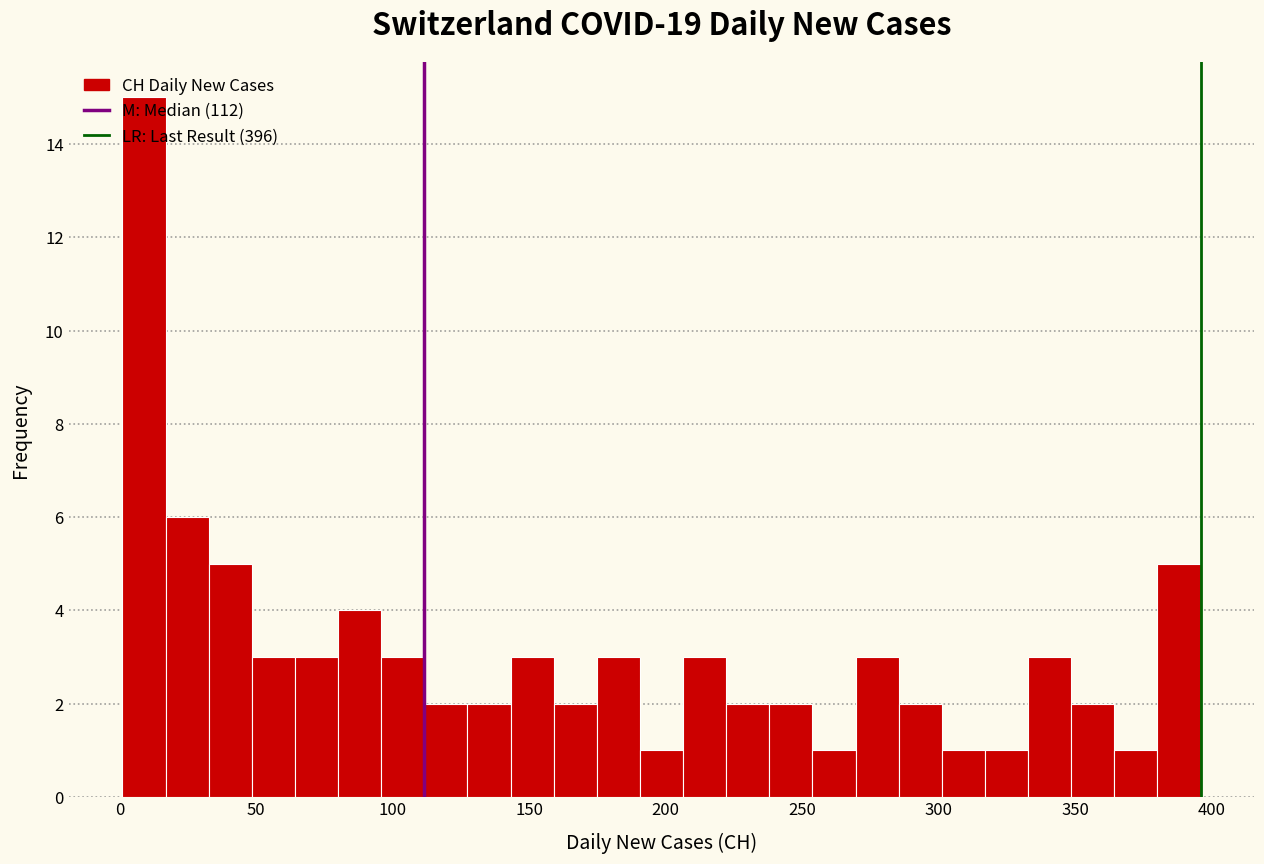

Around what value on the x-axis is the tallest bar? Give the approximate position of its centre, as read against the axis.

10